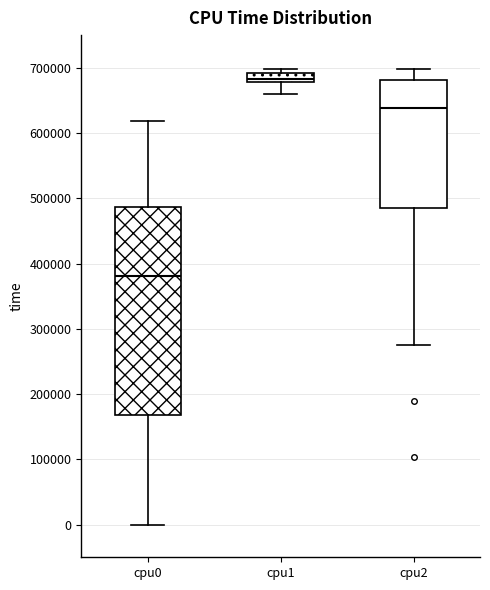

Where does the lower whisker of the box for cpu2 end on the y-axis? The values are not printed on the chart, so give them approximately, as read against the axis.

270000